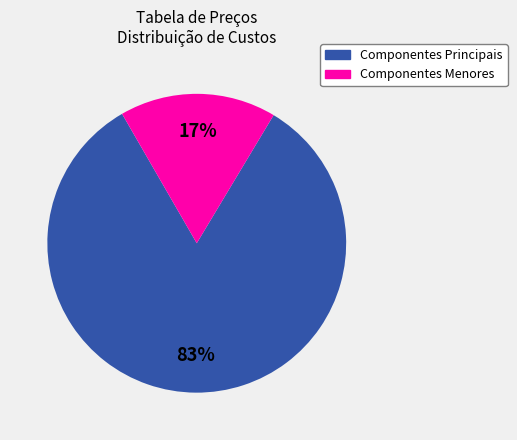

Is there a majority slice in this chart?

Yes